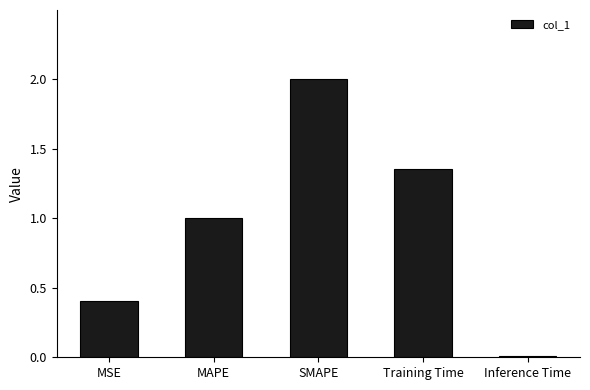

What is the label of the 4th bar from the left?

Training Time